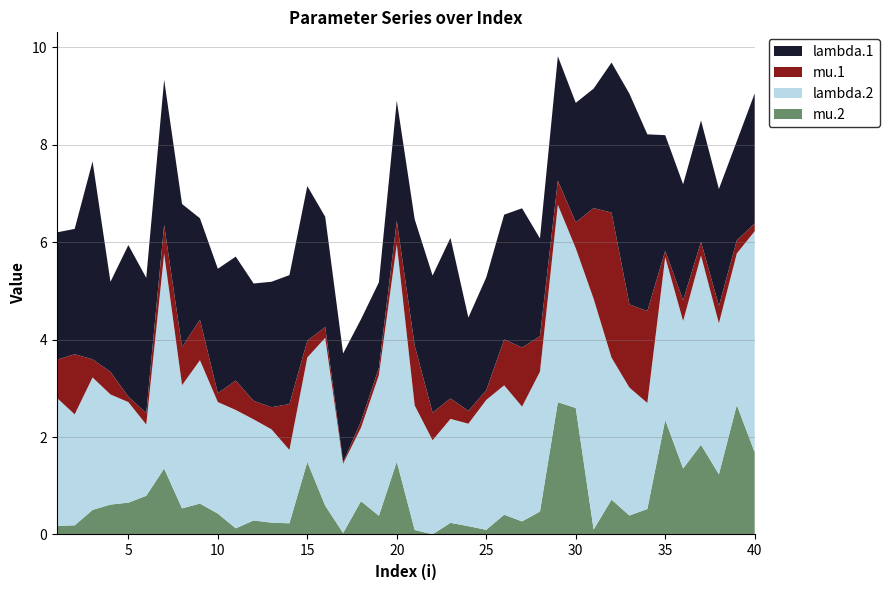

Reading left to right, list all the values displayed in this chart.

lambda.1: 2.6	2.6	4.1	1.8	3.1	2.8	3.0	2.9	2.1	2.6	2.5	2.4	2.6	2.6	3.2	2.3	2.2	2.1	1.8	2.5	2.6	2.8	3.3	1.9	2.3	2.6	2.9	2.0	2.6	2.5	2.5	3.1	4.3	3.6	2.4	2.4	2.5	2.4	2.0	2.7
mu.1: 0.8	1.2	0.4	0.5	0.1	0.2	0.6	0.8	0.8	0.2	0.6	0.4	0.5	0.9	0.3	0.2	0.0	0.1	0.1	0.5	1.2	0.6	0.4	0.3	0.2	0.9	1.2	0.7	0.5	0.5	1.9	3.0	1.7	1.9	0.1	0.4	0.3	0.4	0.3	0.2
lambda.2: 2.6	2.3	2.7	2.3	2.1	1.5	4.4	2.5	2.9	2.3	2.4	2.1	1.9	1.5	2.1	3.4	1.4	1.5	2.9	4.5	2.6	1.9	2.1	2.1	2.7	2.7	2.4	2.9	4.0	3.3	4.7	2.9	2.6	2.2	3.3	3.0	3.9	3.1	3.1	4.5
mu.2: 0.2	0.2	0.5	0.6	0.7	0.8	1.4	0.5	0.6	0.4	0.1	0.3	0.2	0.2	1.5	0.6	0.0	0.7	0.4	1.5	0.1	0.0	0.2	0.2	0.1	0.4	0.3	0.5	2.7	2.6	0.1	0.7	0.4	0.5	2.4	1.4	1.8	1.2	2.7	1.7